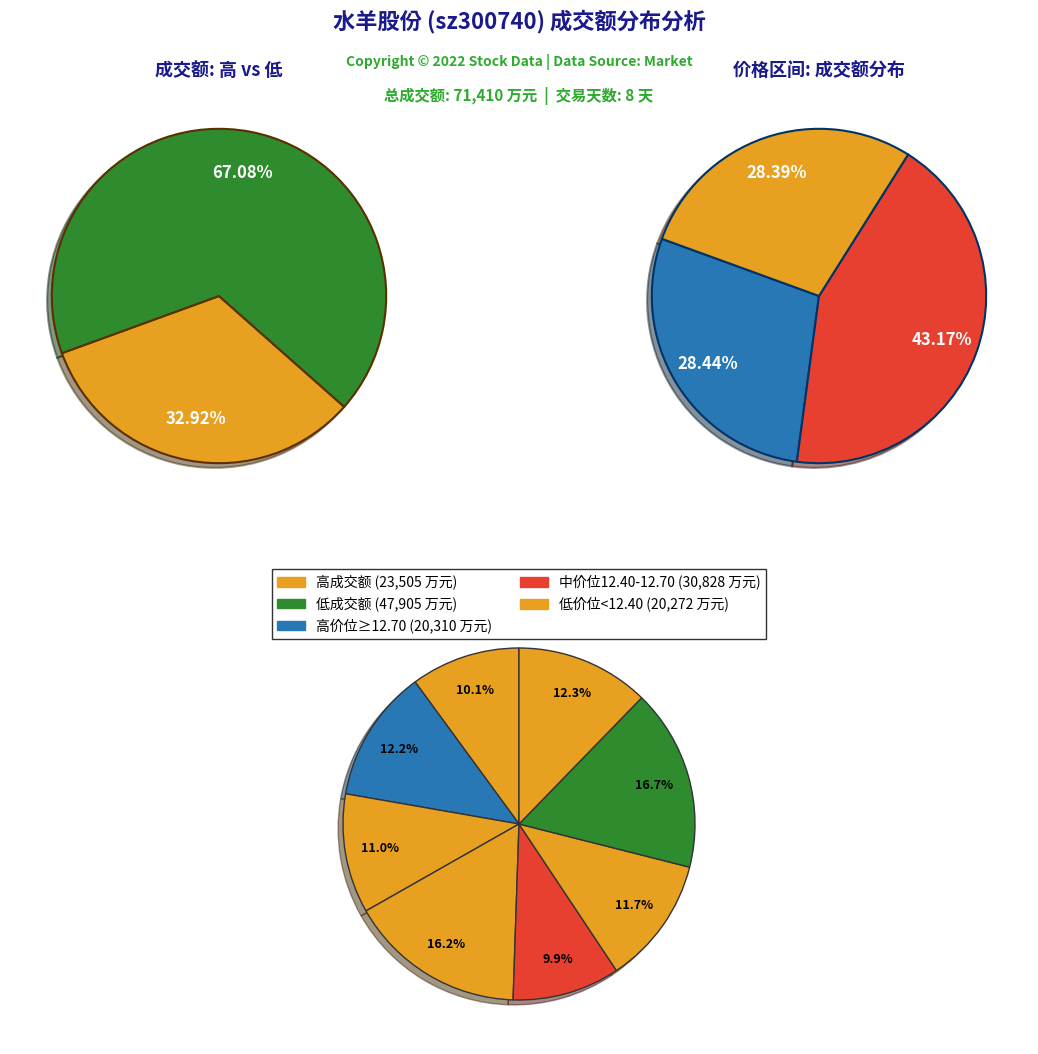

What percentage is the 2022-11-16 slice, to the nearest percent?

16%